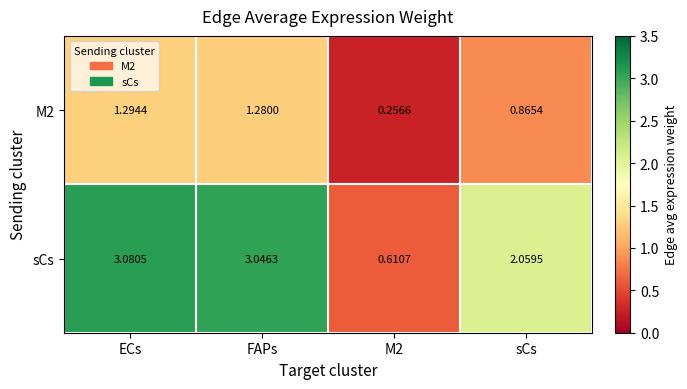

At which label does sCs first exceed 3?

ECs